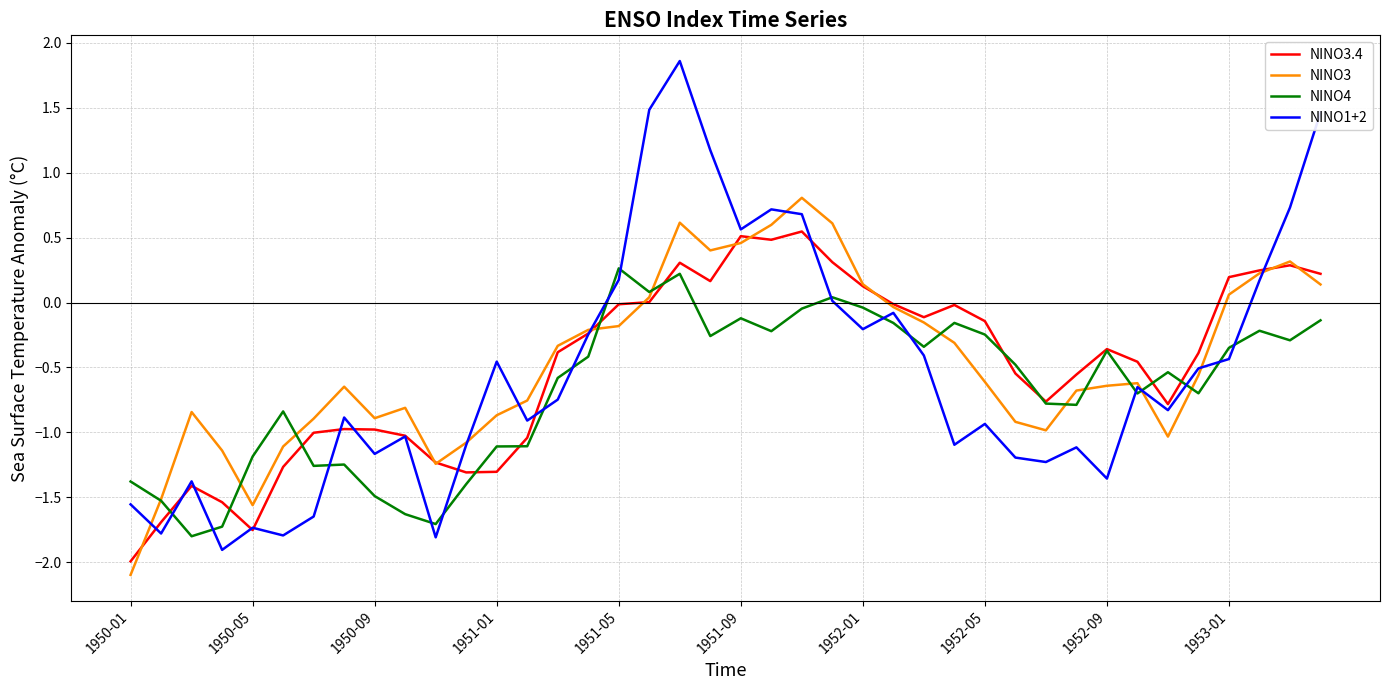

What is the maximum value for NINO4?

0.3